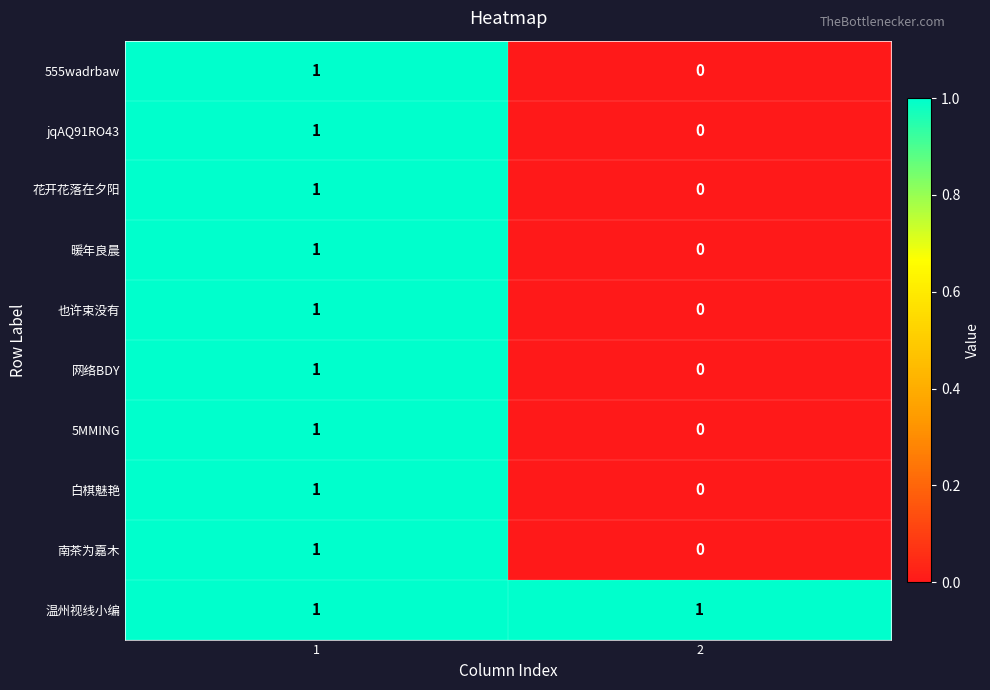

How many categories are shown in the chart?

2